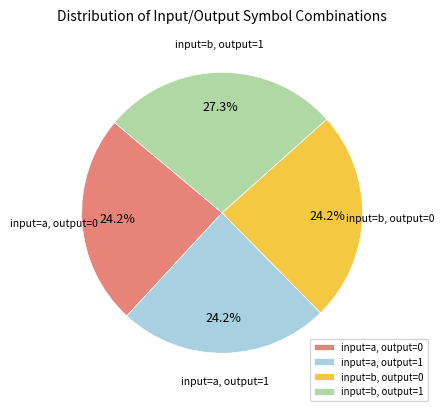

How many segments does this pie chart have?

4